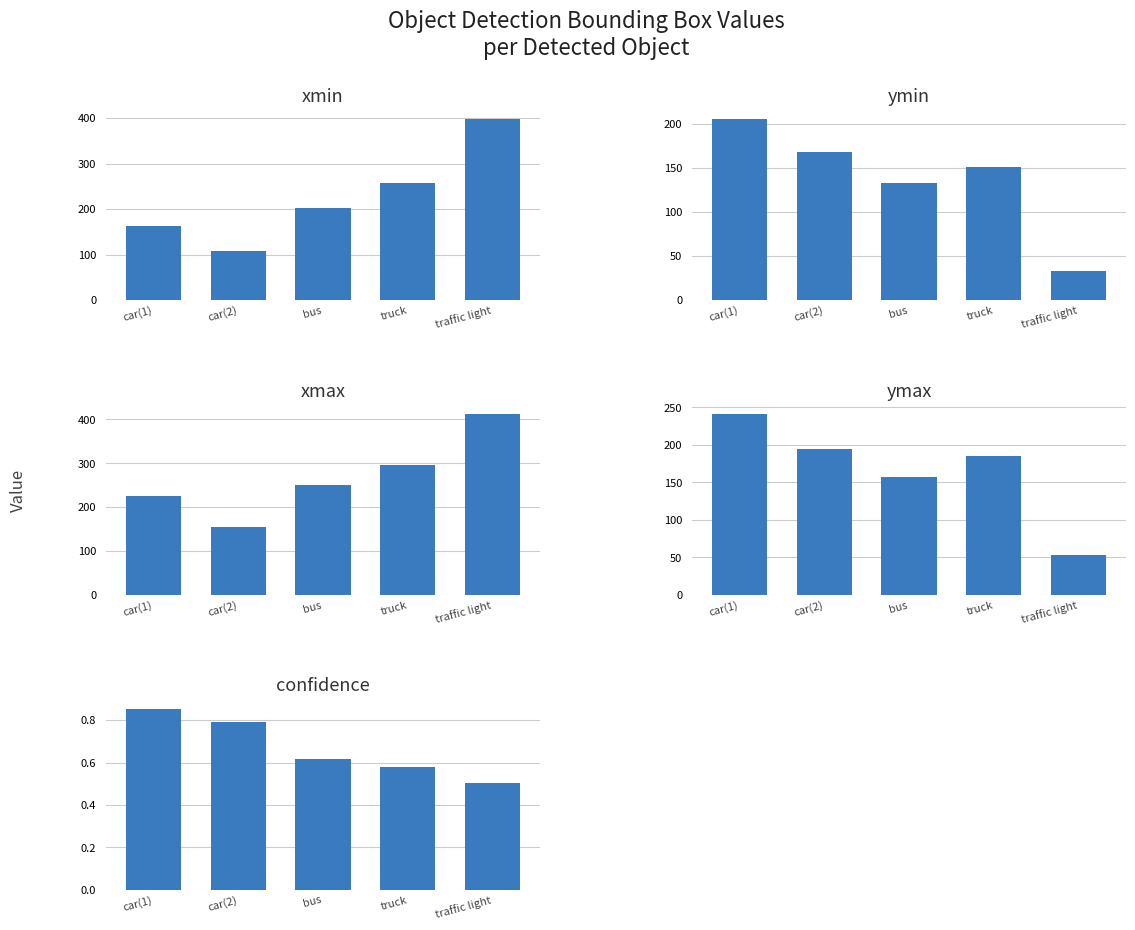

What is the difference between the highest and lowest values at car(1)?

240.7